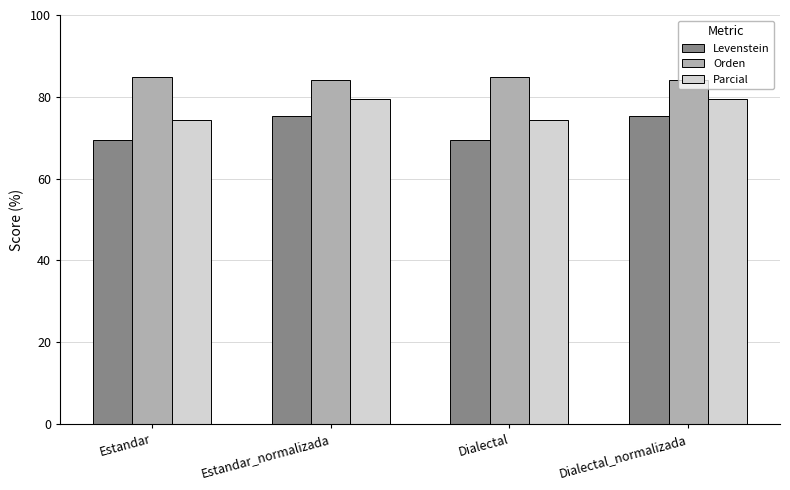

How many data points in Parcial are above 79?

2